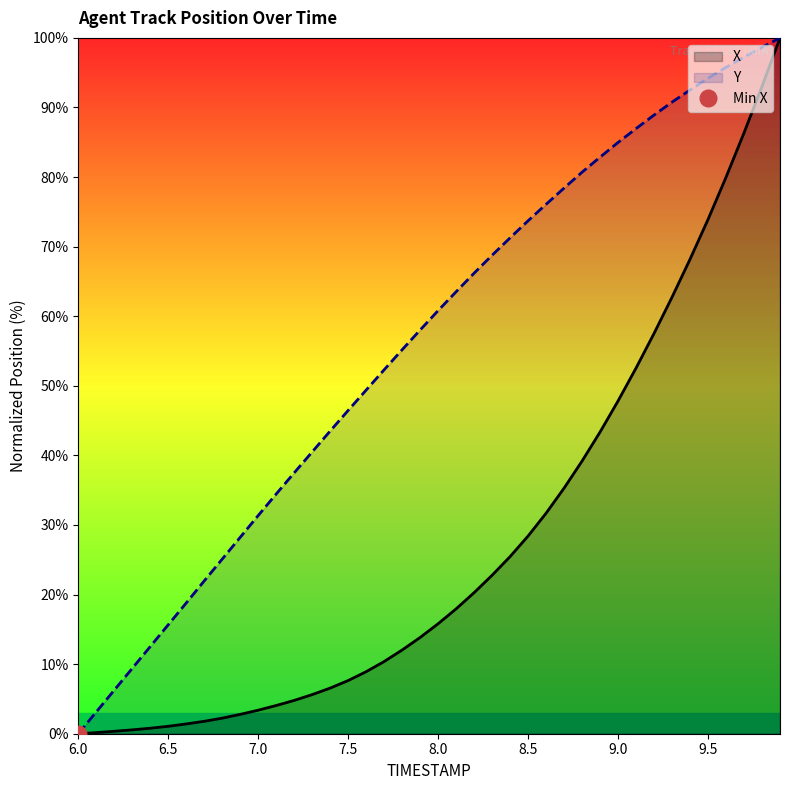

What is the highest value of the Y series?

100.0